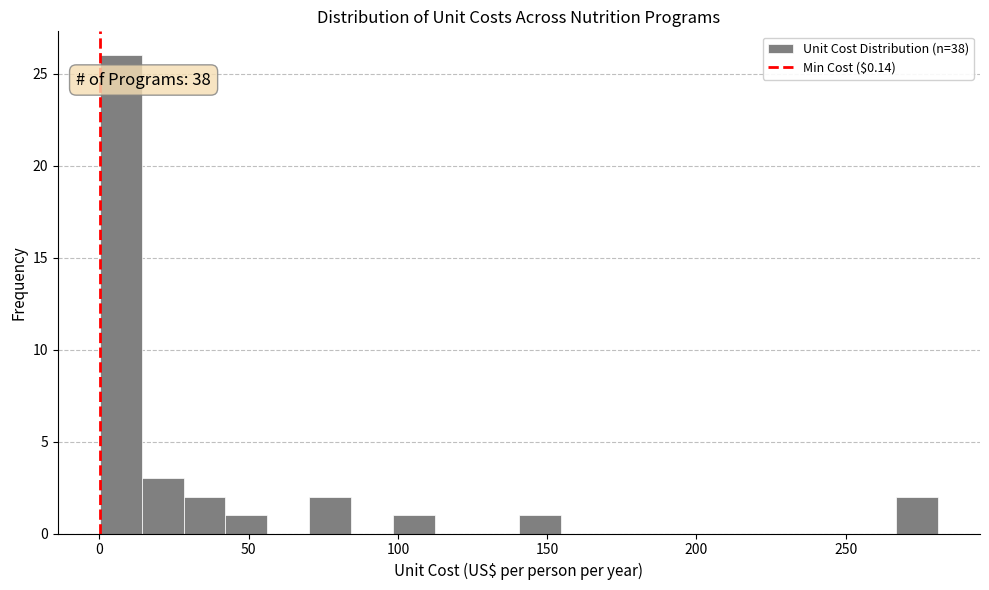

Read against the x-axis, roughly where is the centre of the tallest bar?

5